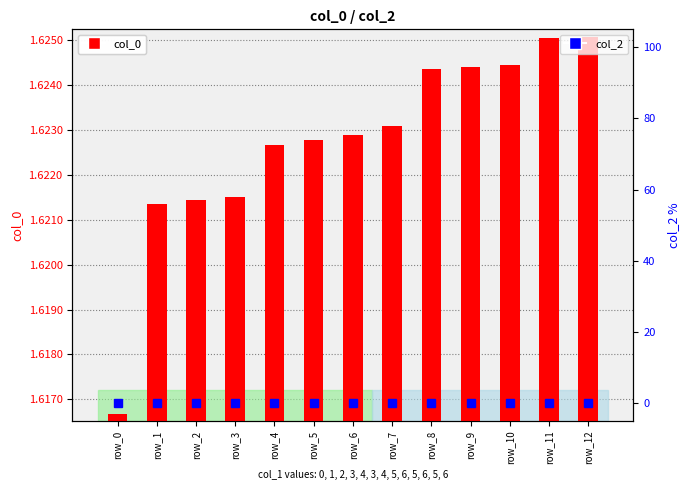

Which series changed the most between row_1 and row_6?

col_0